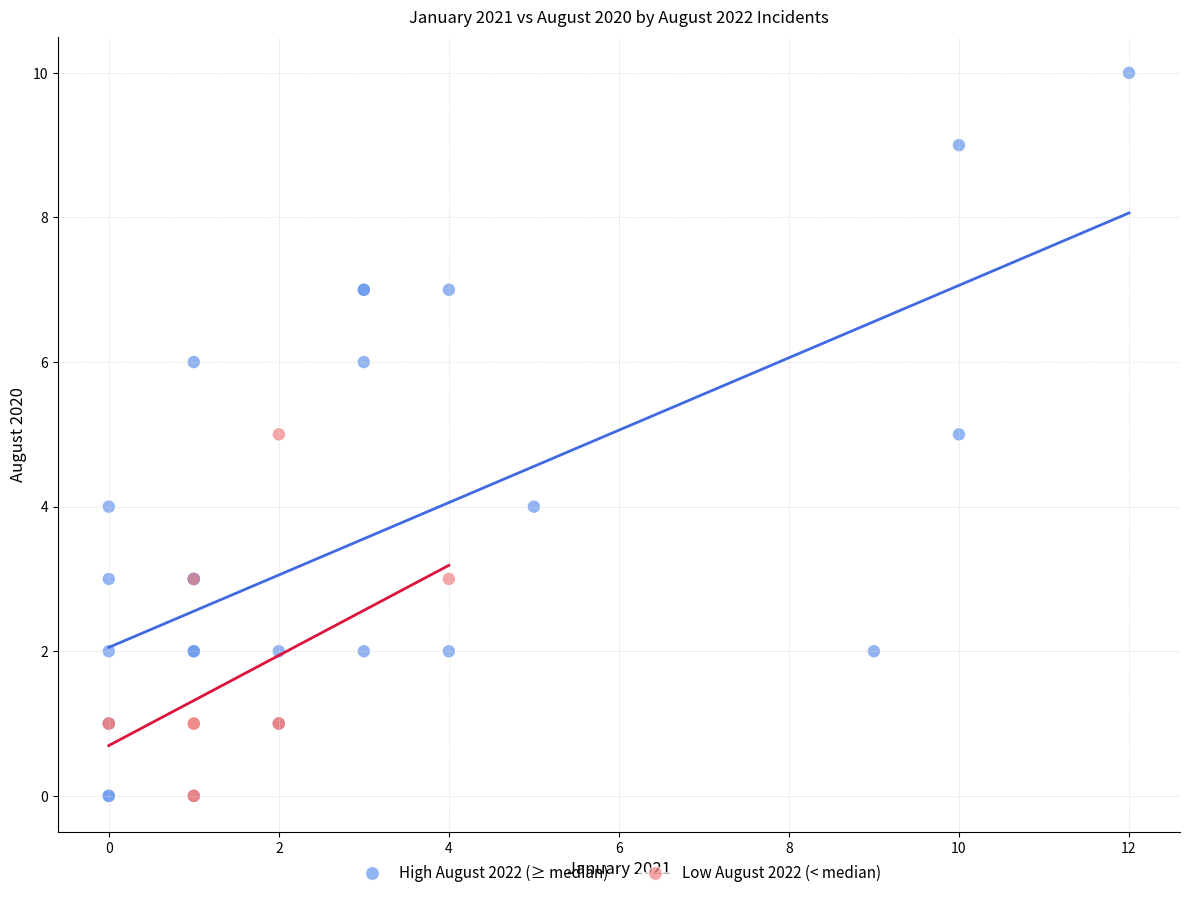

Which series reaches the maximum Y coordinate?

High August 2022 (≥ median)